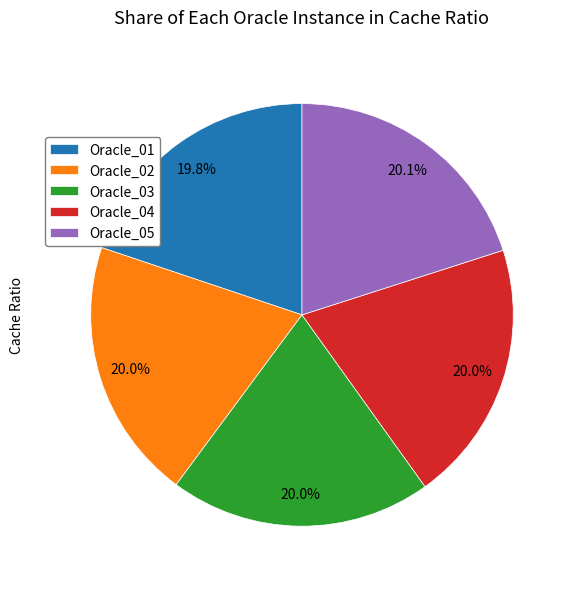

The Oracle_04 slice represents 31% of the pie. True or false?

False